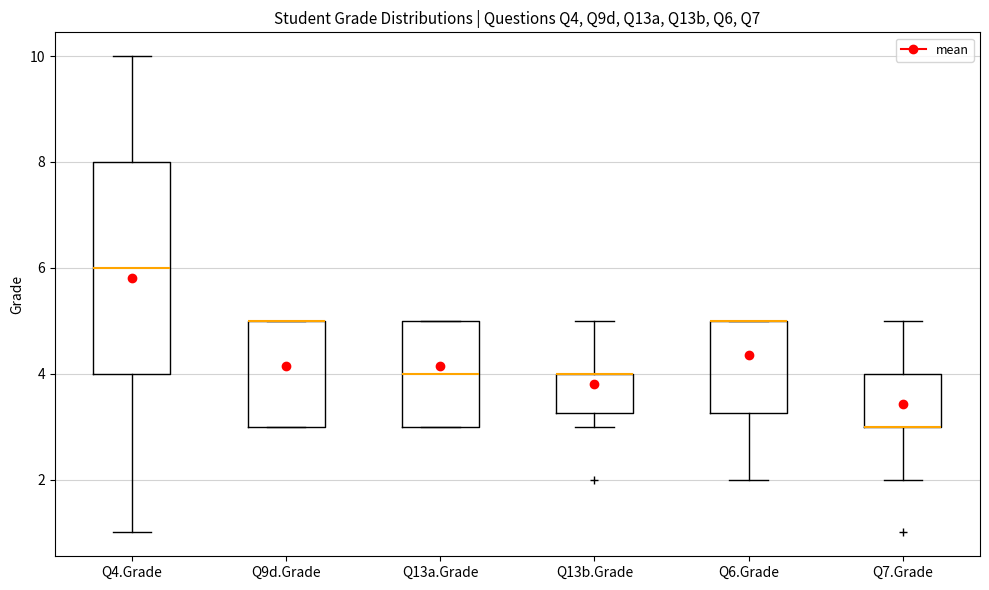

Reading left to right, read every box against the y-axis: the position of its median line, the range the box covers, and the ends of its whiskers. The values are not printed on the chart, so give them approximately, as read against the axis.

Q4.Grade: median 6.0, box 4.0 to 8.0, whiskers 1.0 to 10.0
Q9d.Grade: median 5.0 (drawn on the box's upper edge), box 3.0 to 5.0, whiskers 3.0 to 5.0
Q13a.Grade: median 4.0, box 3.0 to 5.0, whiskers 3.0 to 5.0
Q13b.Grade: median 4.0 (drawn on the box's upper edge), box 3.2 to 4.0, whiskers 3.0 to 5.0
Q6.Grade: median 5.0 (drawn on the box's upper edge), box 3.2 to 5.0, whiskers 2.0 to 5.0
Q7.Grade: median 3.0 (drawn on the box's lower edge), box 3.0 to 4.0, whiskers 2.0 to 5.0